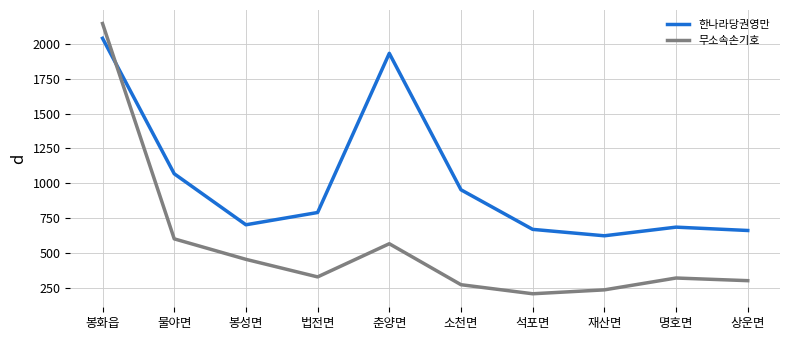

Which series has the largest total across all categories?

한나라당권영만